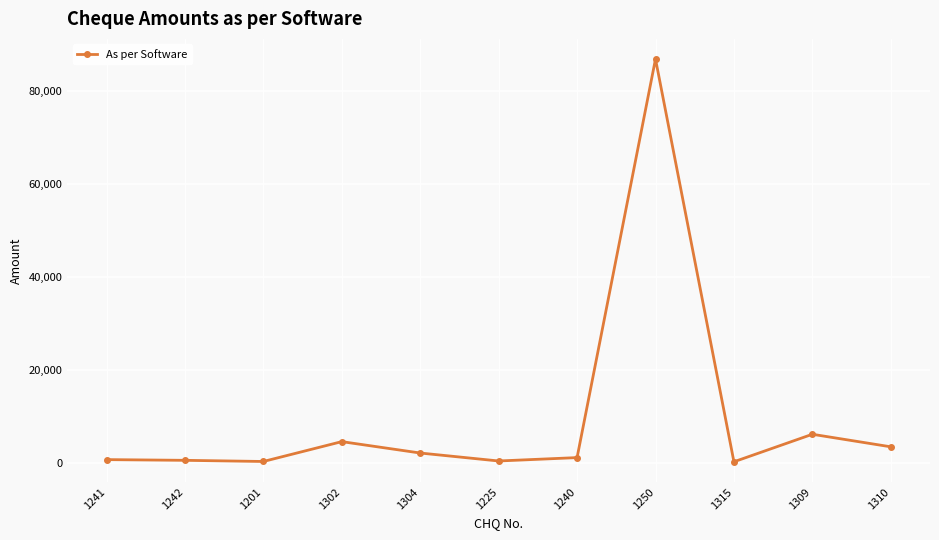

How many categories are shown in the chart?

11